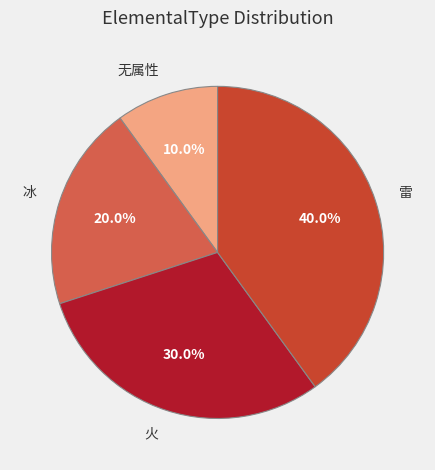

Is it true that 雷 is 40% of the pie?

True